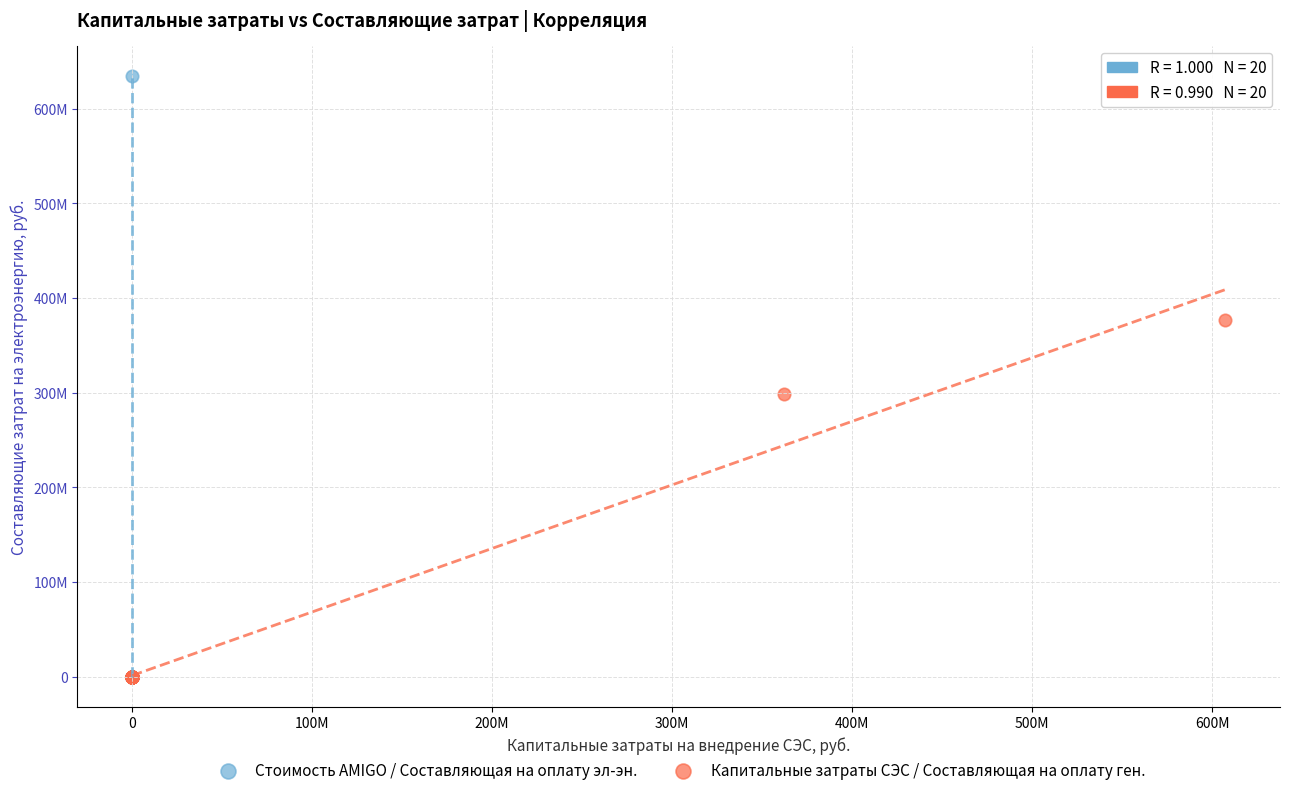

Which series has the largest Y range (max minus min)?

Стоимость AMIGO / Составляющая на оплату эл-эн.